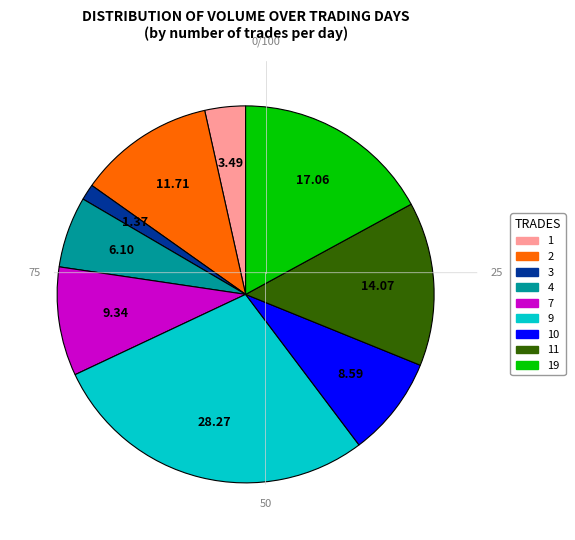

Is there a majority slice in this chart?

No